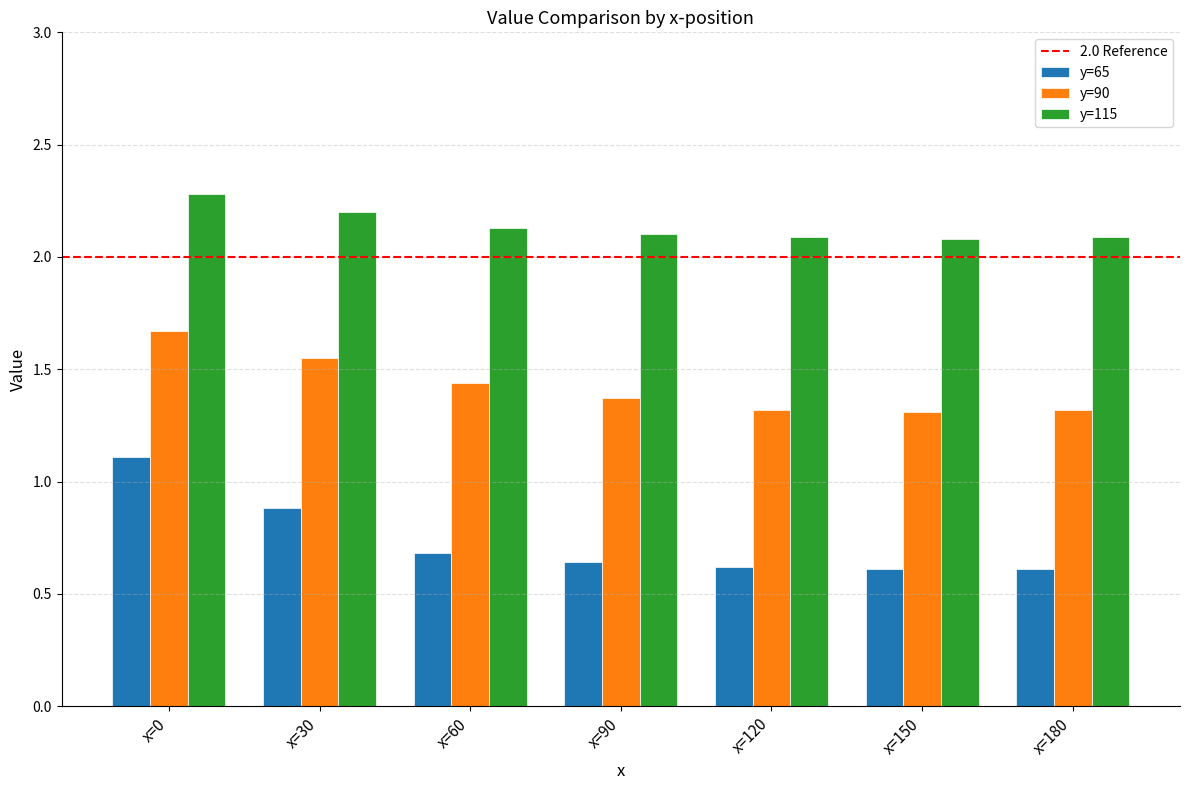

Which category has the highest value in the y=90 series?

x=0